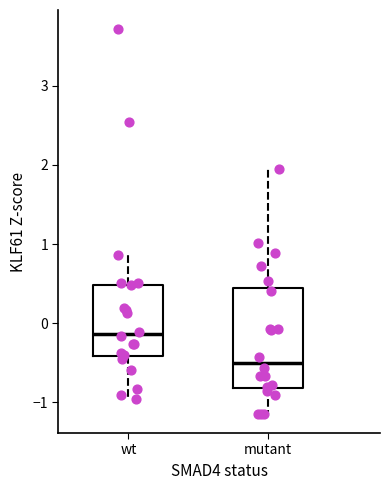

Reading left to right, read every box against the y-axis: the position of its median line, the range the box covers, and the ends of its whiskers. The values are not printed on the chart, so give them approximately, as read against the axis.

wt: median -0.1, box -0.4 to 0.5, whiskers -1.0 to 0.9
mutant: median -0.5, box -0.8 to 0.4, whiskers -1.1 to 1.9